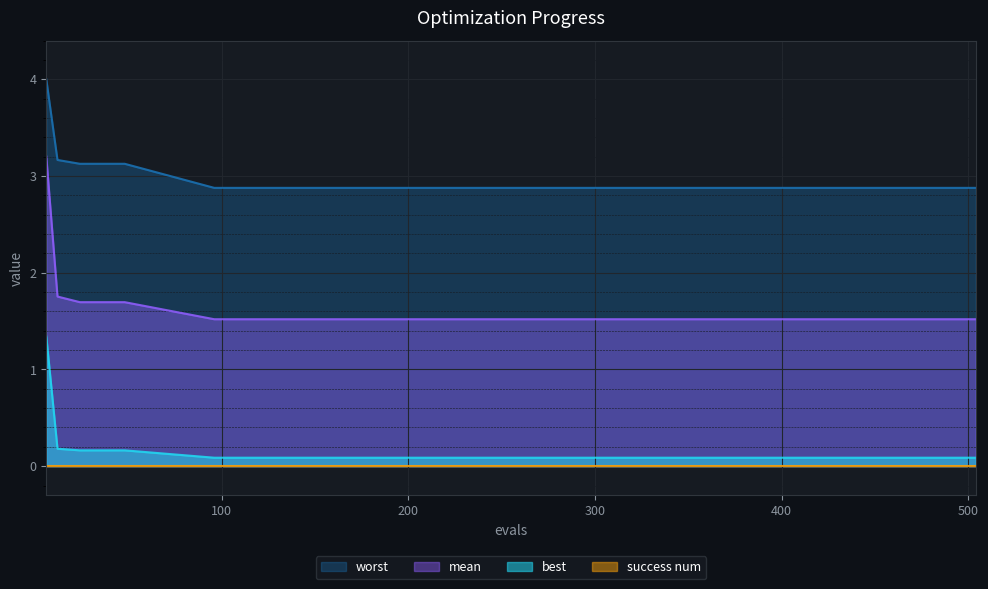

Where is best nearest to the value 0?

96